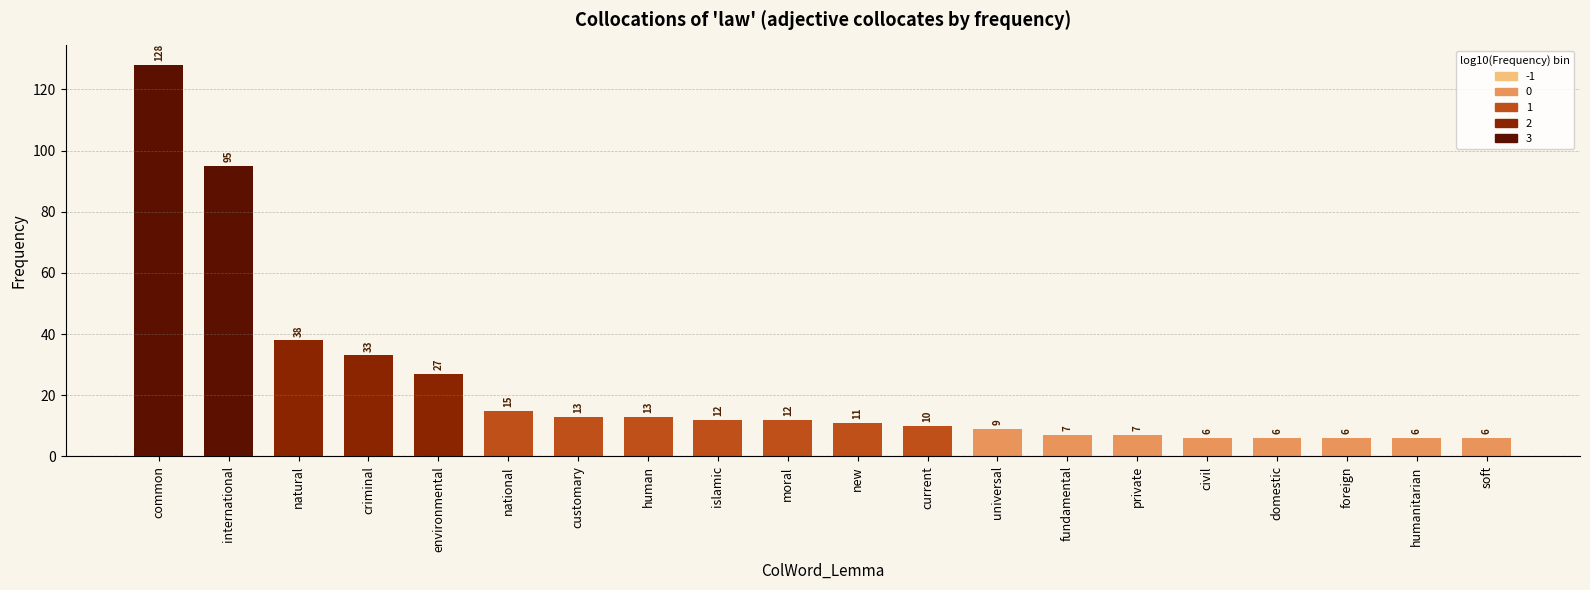

Reading left to right, list all the values displayed in this chart.

common=128	international=95	natural=38	criminal=33	environmental=27	national=15	customary=13	human=13	islamic=12	moral=12	new=11	current=10	universal=9	fundamental=7	private=7	civil=6	domestic=6	foreign=6	humanitarian=6	soft=6